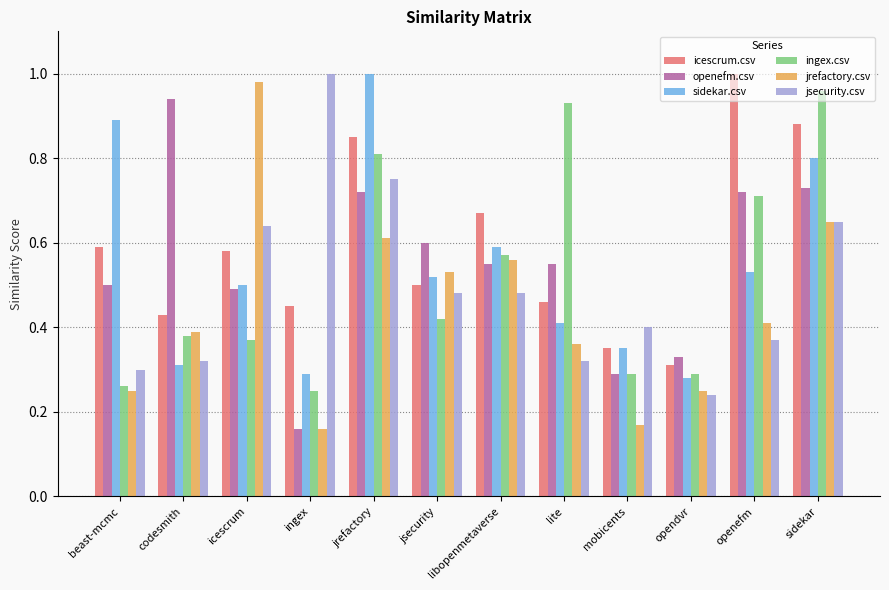

What position from the right is jsecurity?

7